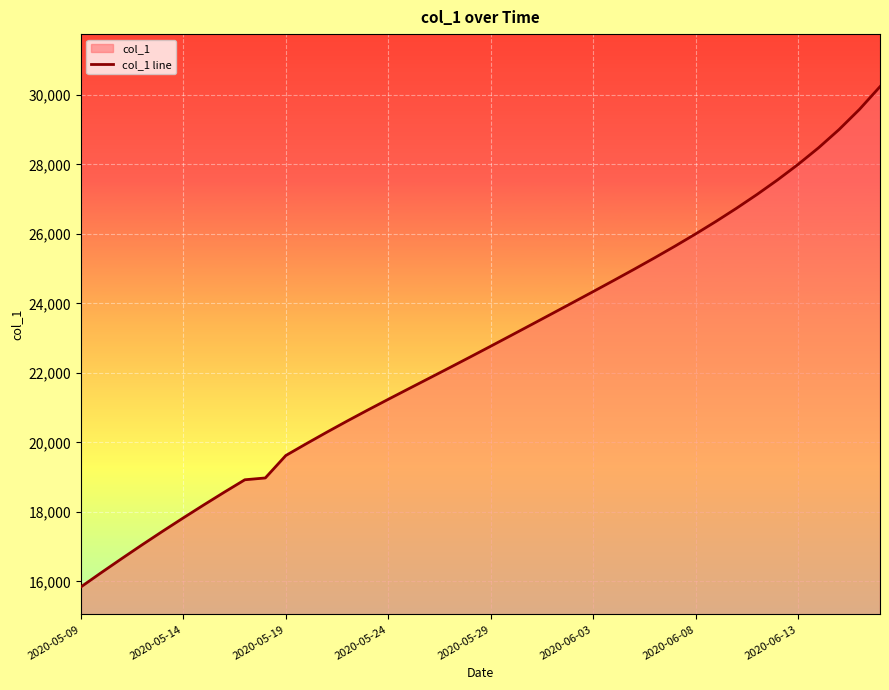

How many lines are shown in the chart?

1